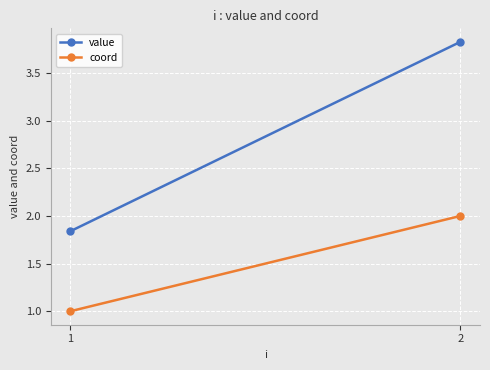

What is the difference between the highest and lowest values at 1?

0.8